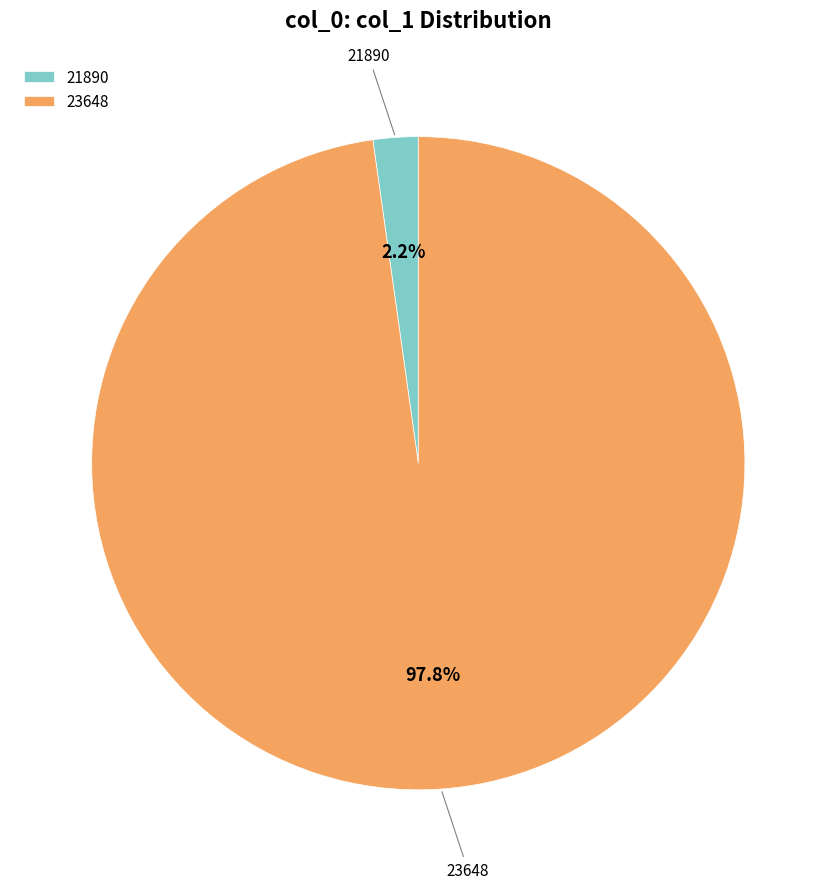

What percentage is the 23648 slice, to the nearest percent?

98%